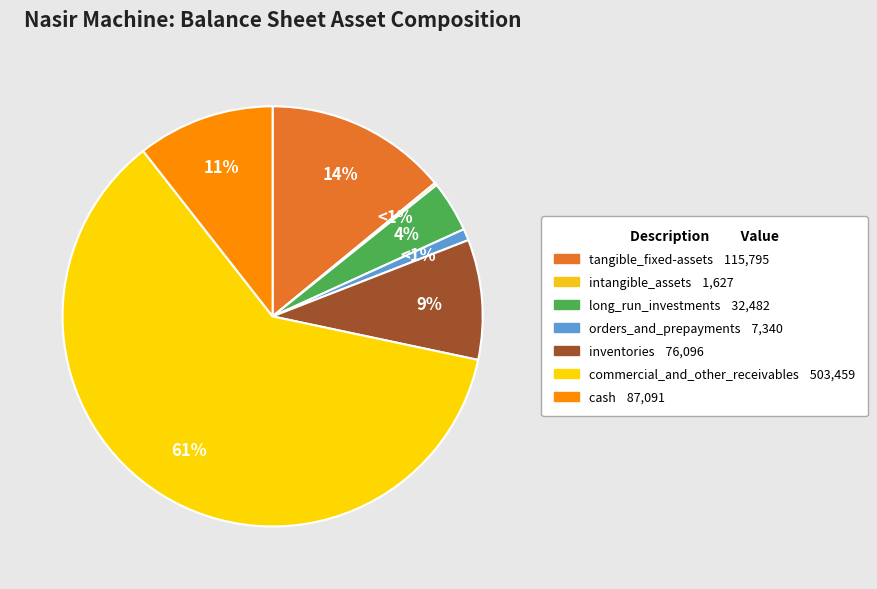

Which category has the biggest portion of the pie?

commercial_and_other_receivables